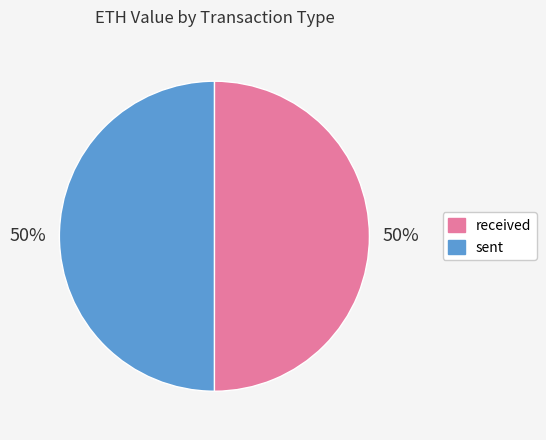

True or false: received accounts for 50% of the total.

True